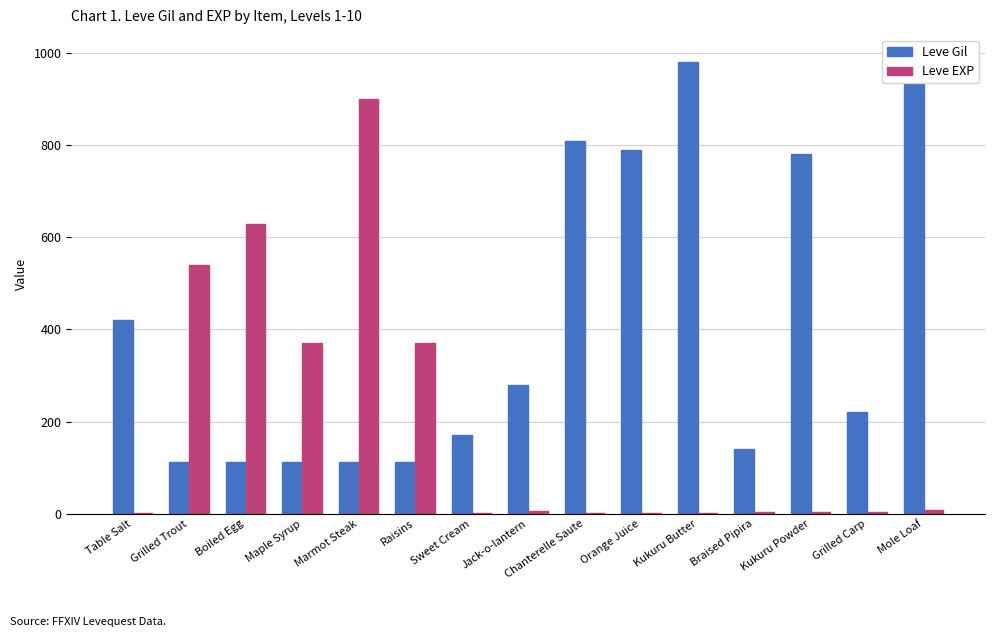

Where does the Leve Gil series first go above 220?

Table Salt